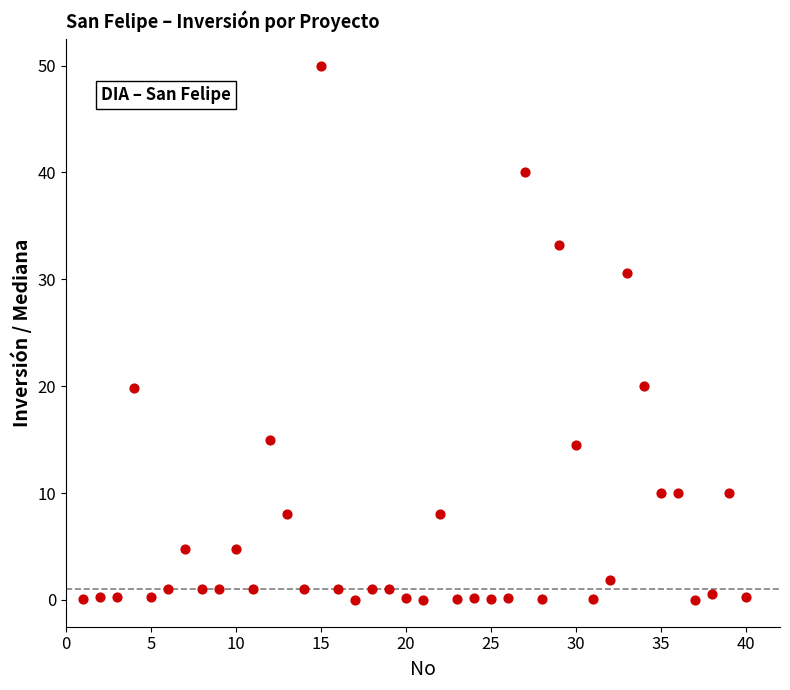

What is the range of X values (max minus min)?

39.0